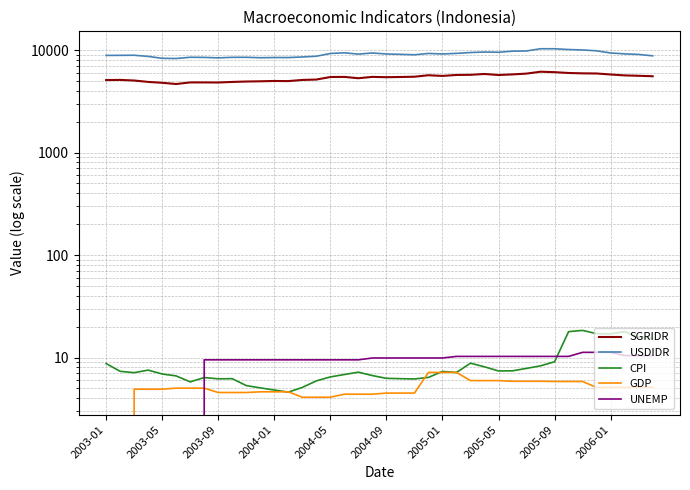

True or false: GDP has more than 1 points higher than both neighbors.

False